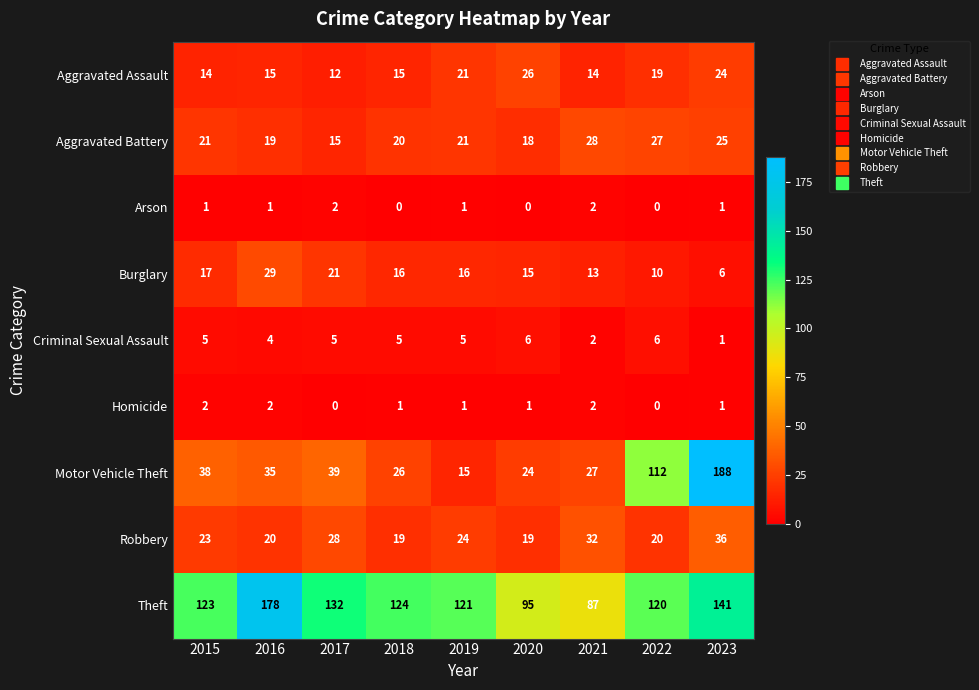

What is the difference between the maximum and minimum values in the Criminal Sexual Assault series?

5